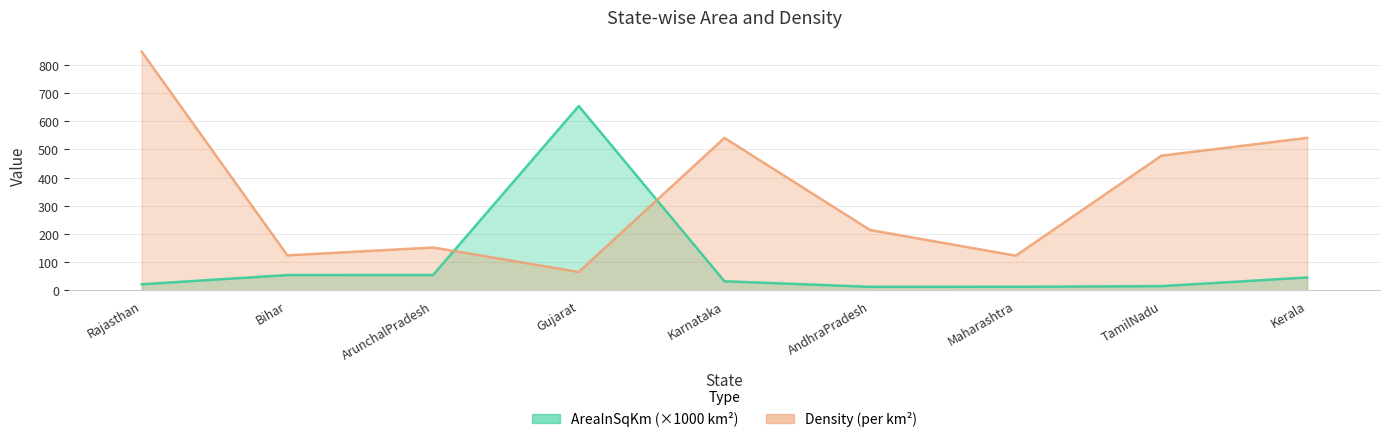

In Density, how many points are higher than both neighbors (excluding endpoints)?

2